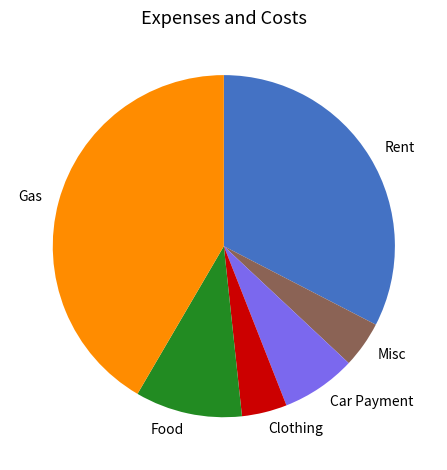

Combined, do Food and Clothing account for over 50%?

No